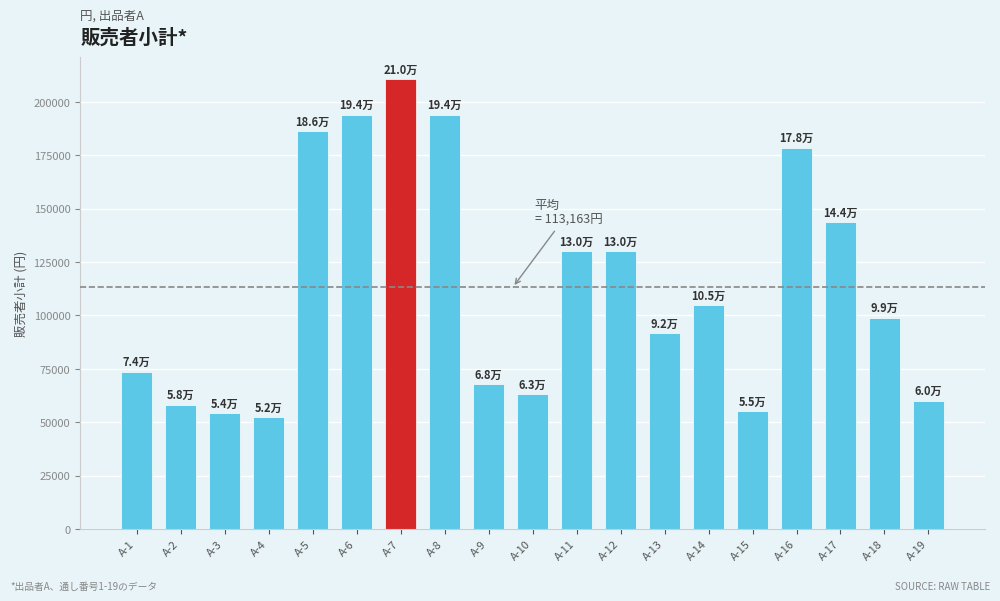

The chart shows a value of 194247 at A-11. True or false?

False